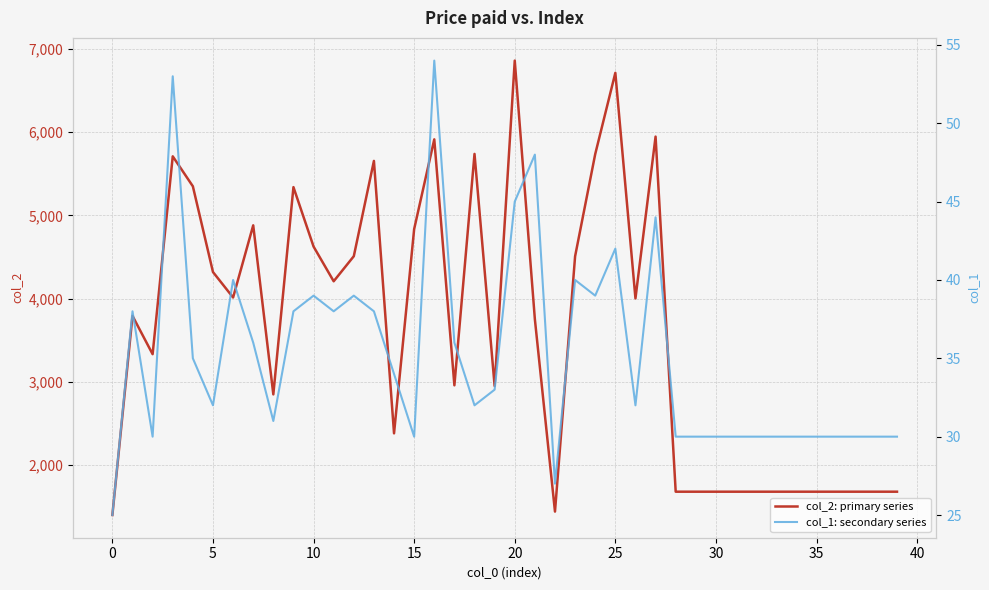

What are all the series names shown in the legend?

col_2: primary series, col_1: secondary series